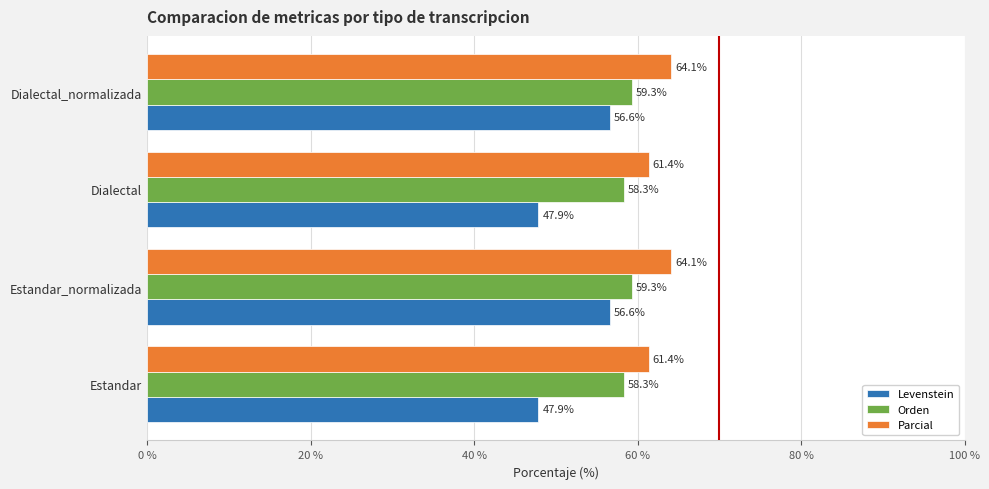

The value of Orden at Estandar is 58.3. True or false?

True